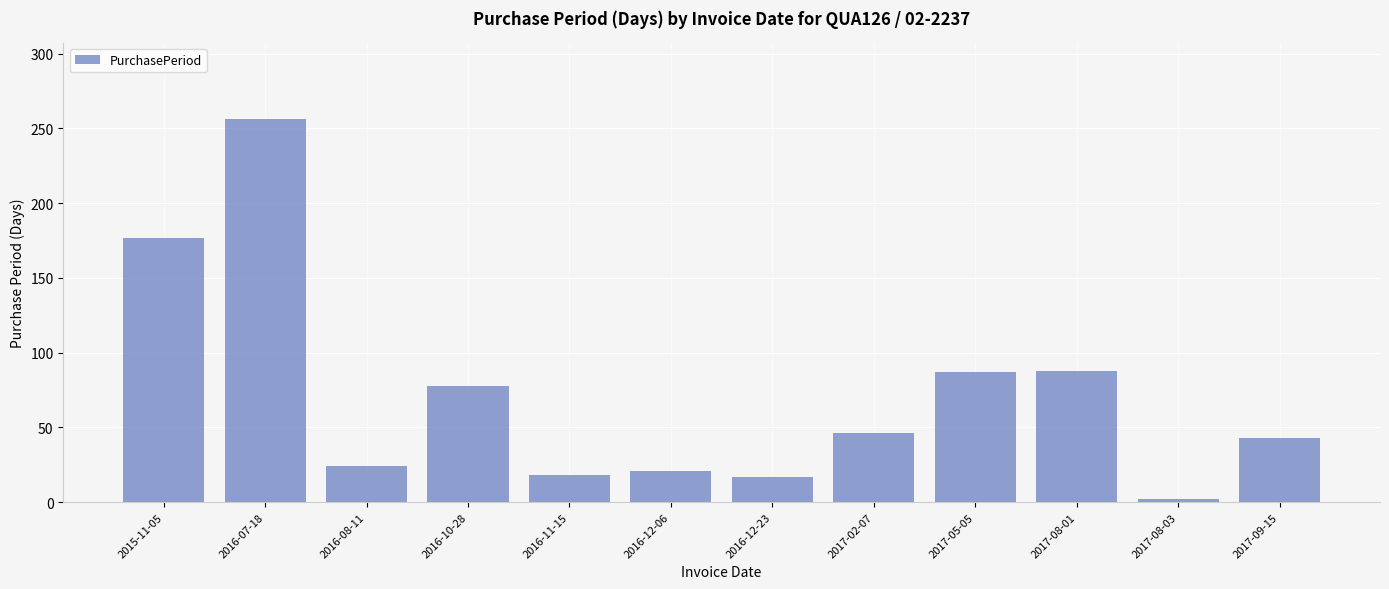

The chart shows a value of 39 at 2016-08-11. True or false?

False